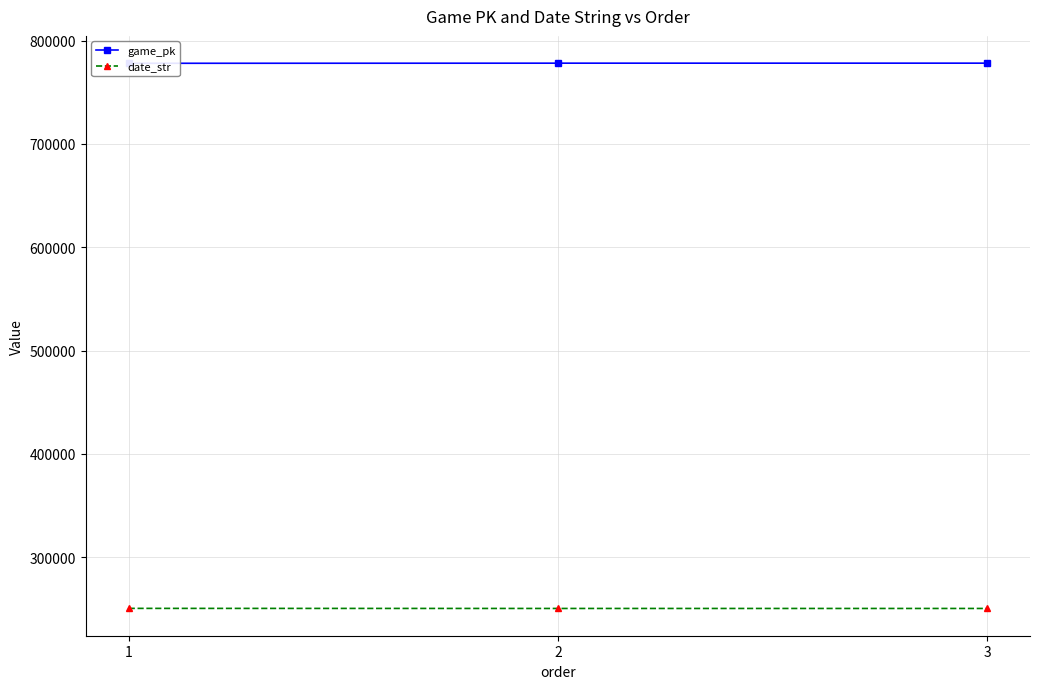

What is the spread (max minus min) of values at 3?

527807